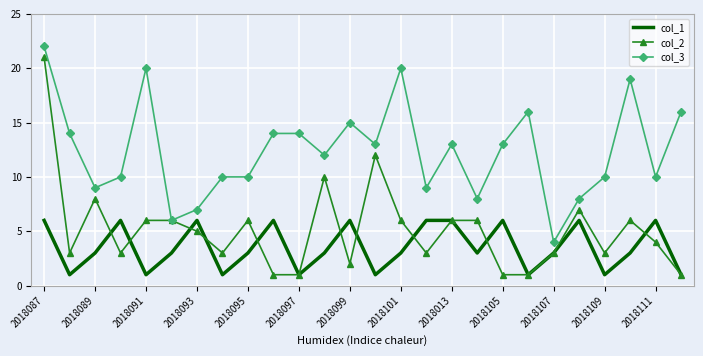

What is the greatest value displayed?

22